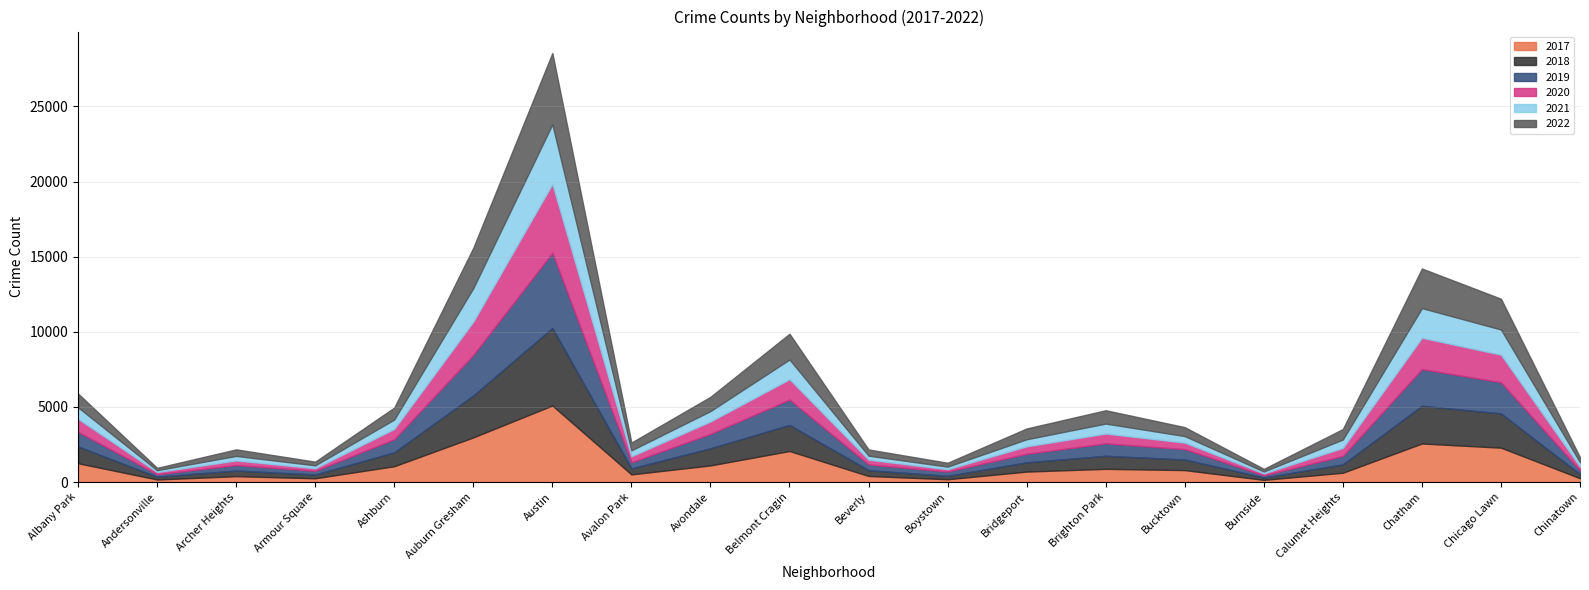

At which label is 2022 closest to 2449?

Chatham